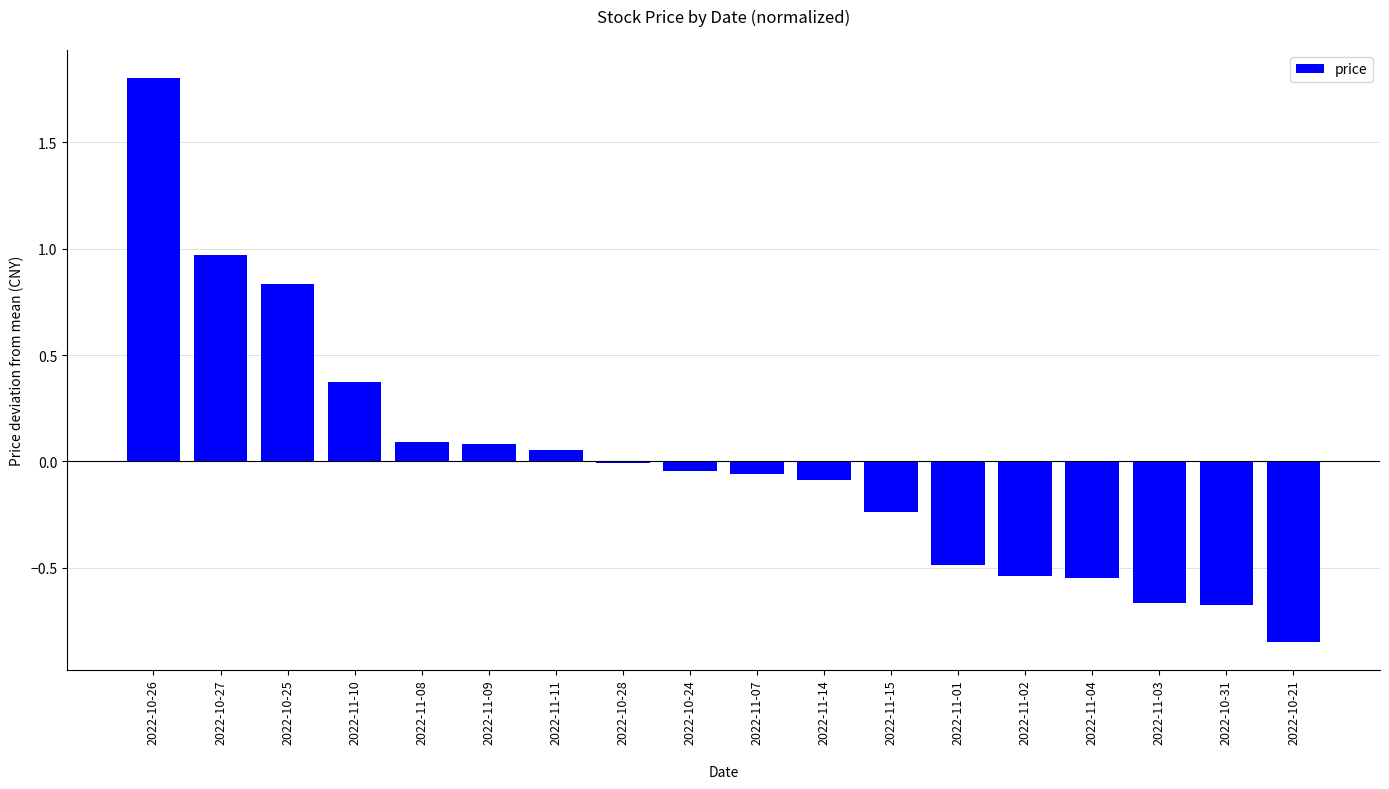

What is the sum of the values at 2022-11-04 and 2022-11-14?

-0.6